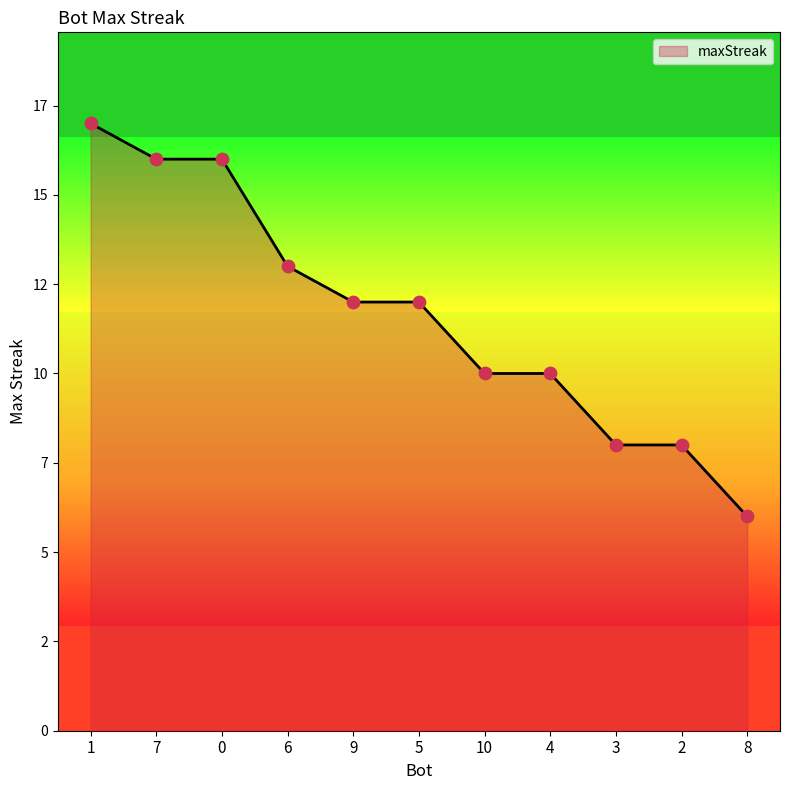

Between 1 and 6, which is larger?

1